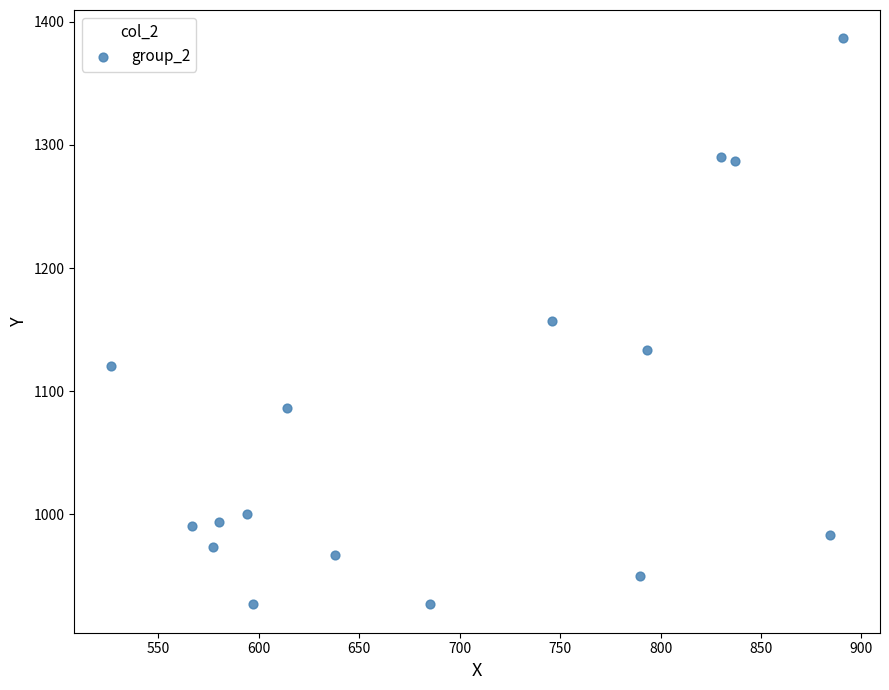

What is the range of X values (max minus min)?

364.5